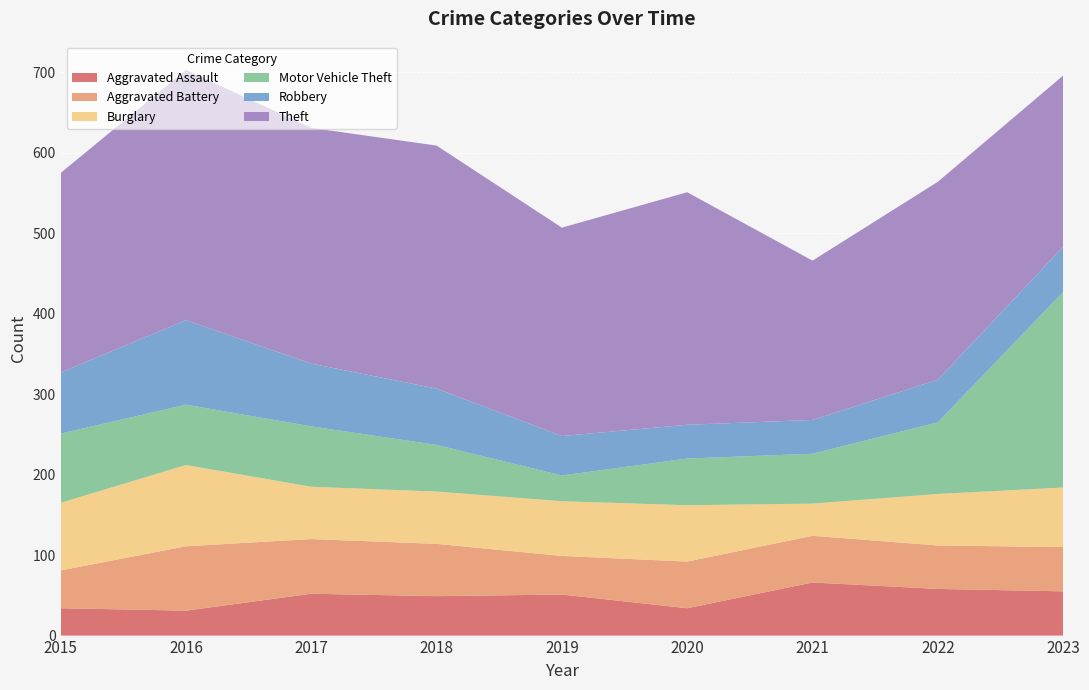

Reading right to left, transcribe all the data shown in this chart.

Aggravated Assault: 55	58	66	34	51	49	52	31	34
Aggravated Battery: 55	54	58	58	48	65	68	80	47
Burglary: 74	64	40	70	68	65	65	101	84
Motor Vehicle Theft: 243	89	62	58	32	58	75	75	86
Robbery: 56	53	42	42	49	70	78	105	76
Theft: 213	246	198	289	259	302	293	311	248